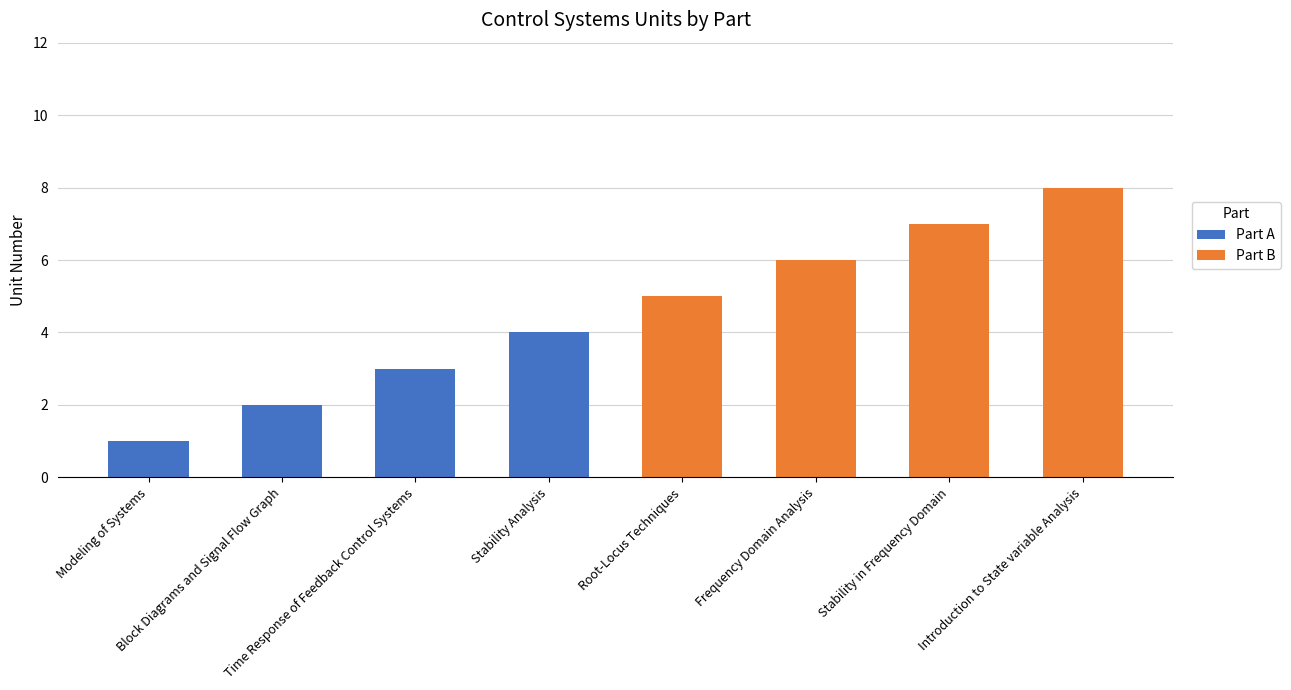

The Part A series shows -2 at Introduction to State variable Analysis. True or false?

False